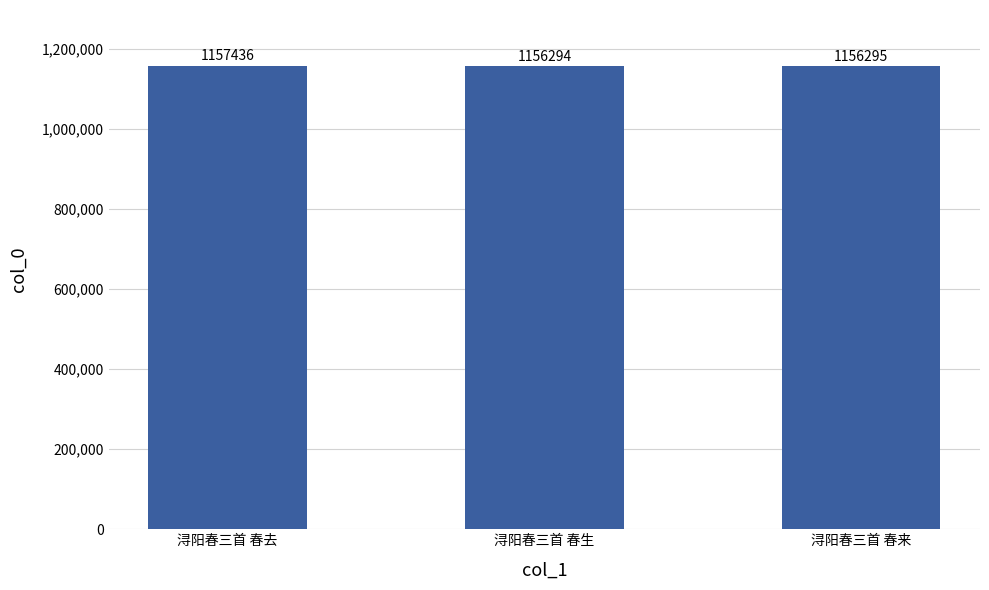

What is the difference between the maximum and second lowest values?

1141